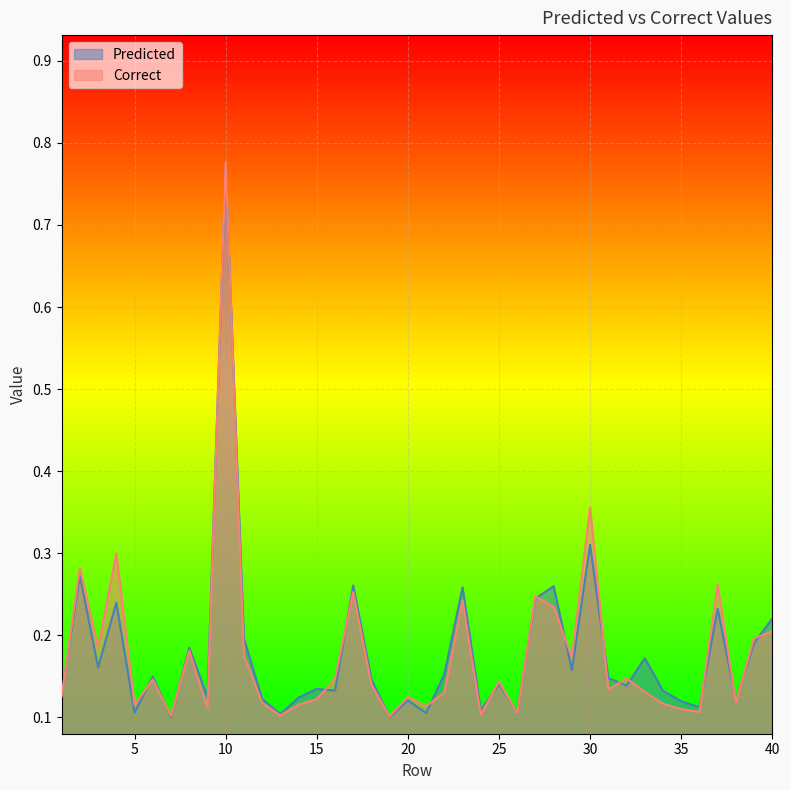

True or false: Predicted has a value of 0.1 at 1.

True